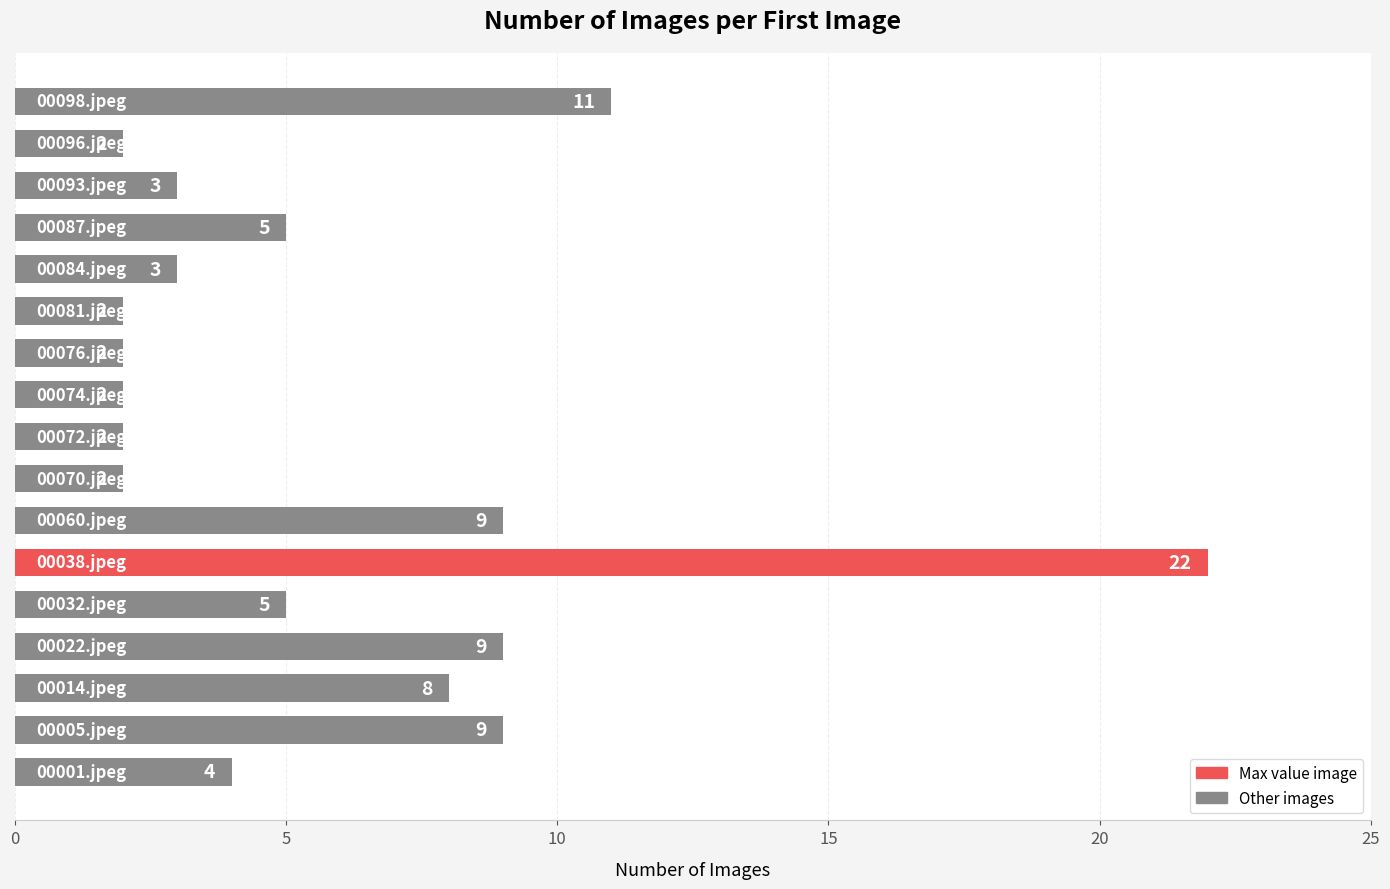

What is the difference between the second highest and second lowest values?

9